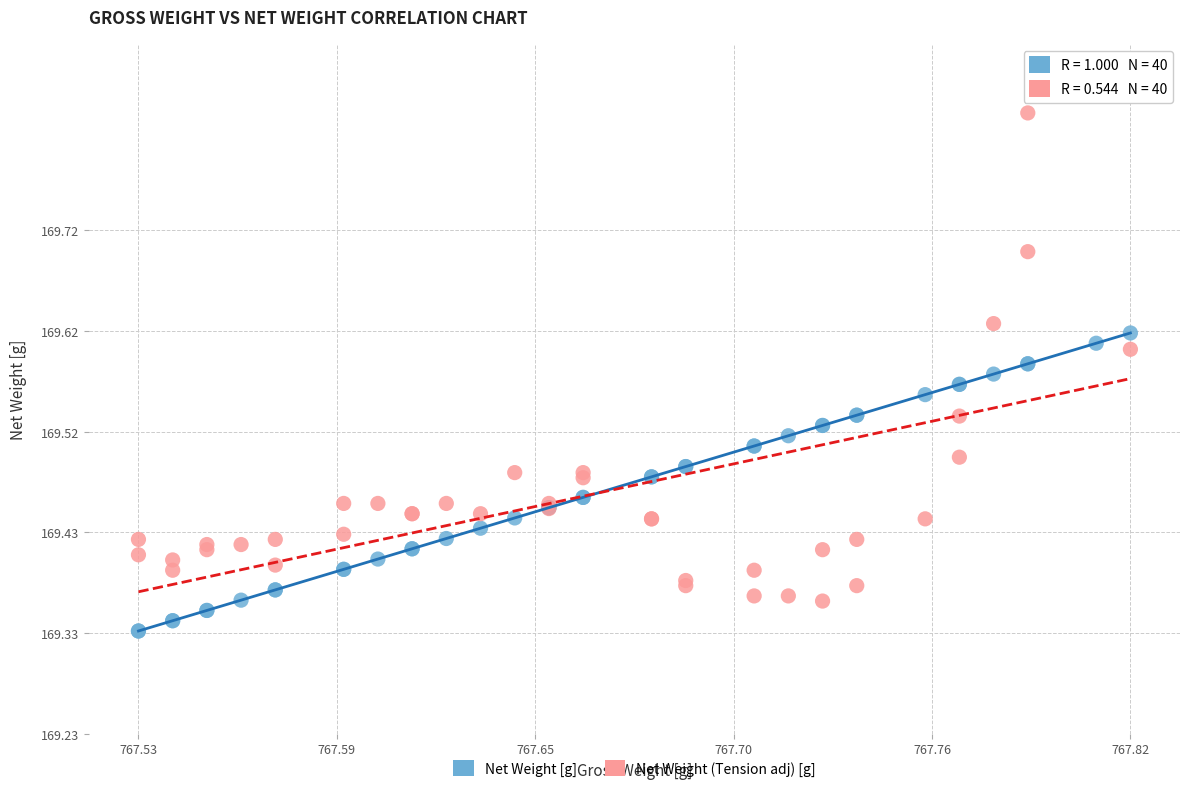

What is the X range (max minus min) for the scatter plot?

0.3